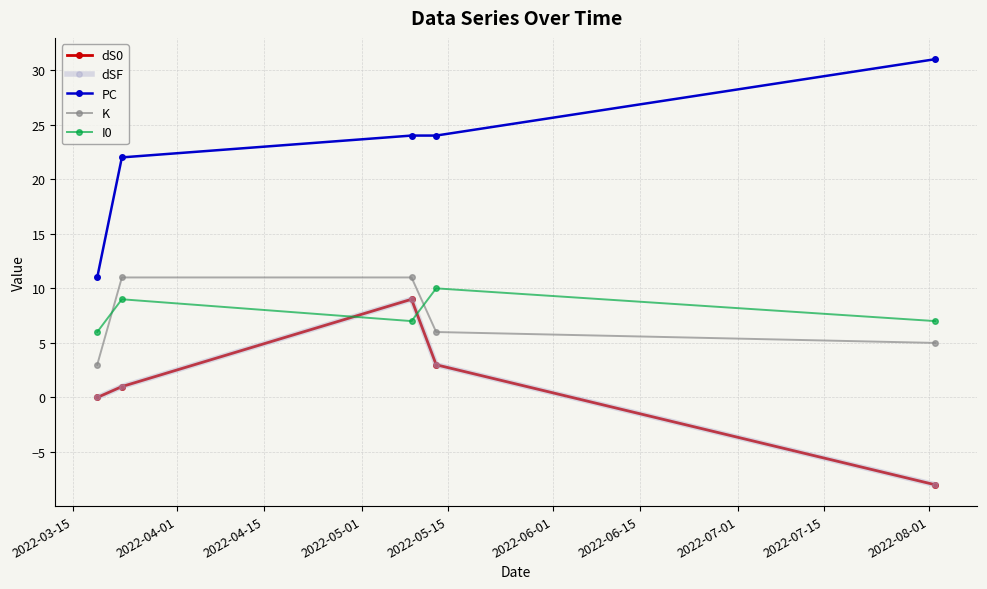

What is the minimum value shown in the chart?

-8